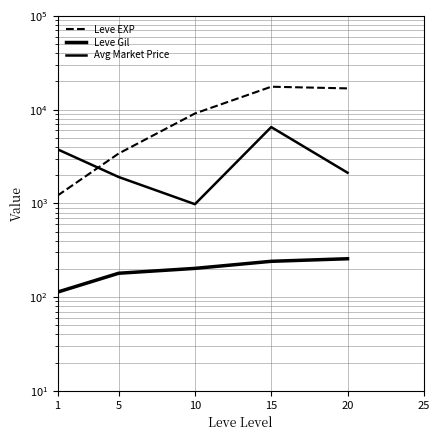

Does the chart have visible grid lines?

Yes